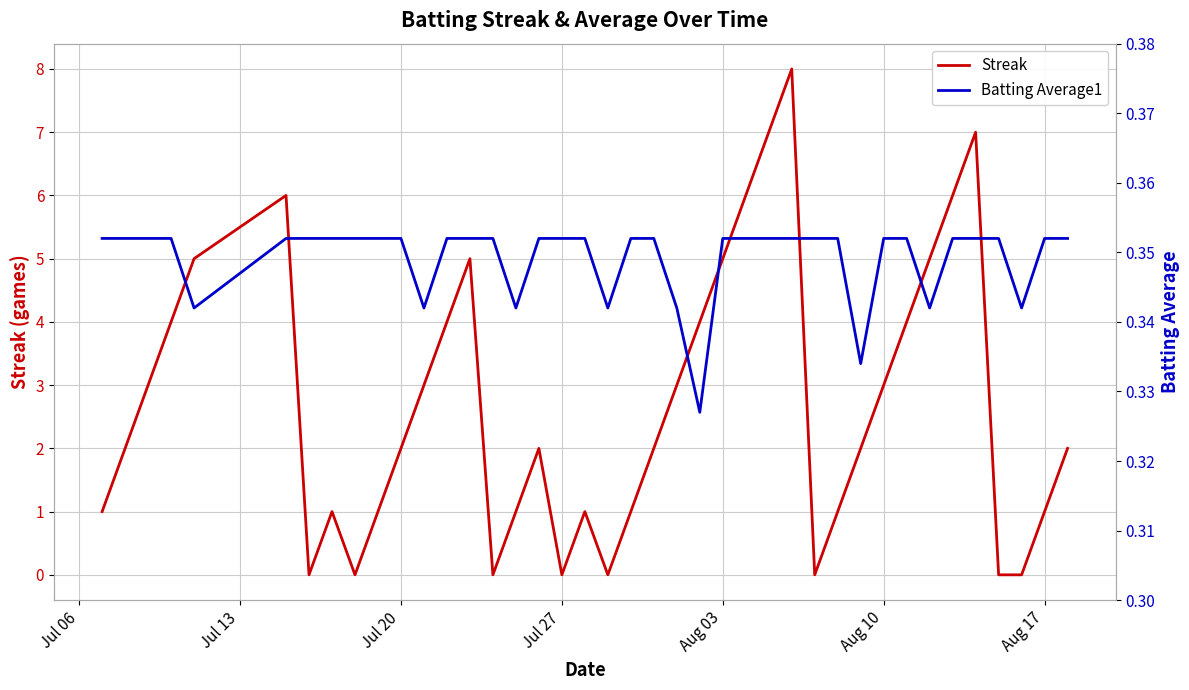

Reading right to left, transcribe all the data shown in this chart.

Streak: 2.0	1.0	0.0	0.0	7.0	6.0	5.0	4.0	3.0	2.0	1.0	0.0	8.0	7.0	6.0	5.0	4.0	3.0	2.0	1.0	0.0	1.0	0.0	2.0	1.0	0.0	5.0	4.0	3.0	2.0	1.0	0.0	1.0	0.0	6.0	5.0	4.0	3.0	2.0	1.0
Batting Average1: 0.4	0.4	0.3	0.4	0.4	0.4	0.3	0.4	0.4	0.3	0.4	0.4	0.4	0.4	0.4	0.4	0.3	0.3	0.4	0.4	0.3	0.4	0.4	0.4	0.3	0.4	0.4	0.4	0.3	0.4	0.4	0.4	0.4	0.4	0.4	0.3	0.4	0.4	0.4	0.4